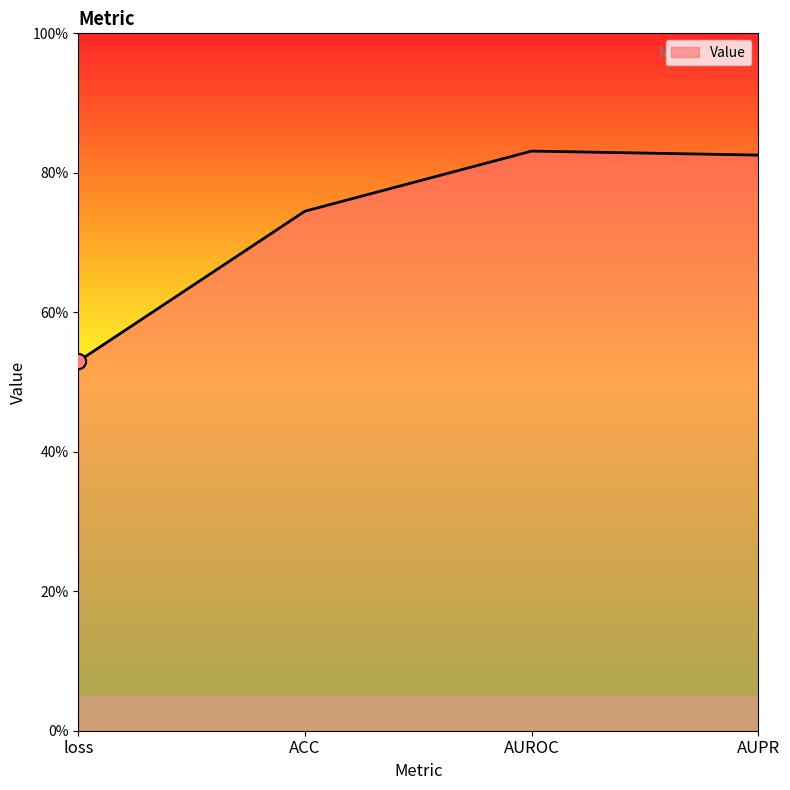

What is the change in value from loss to ACC?

+0.2